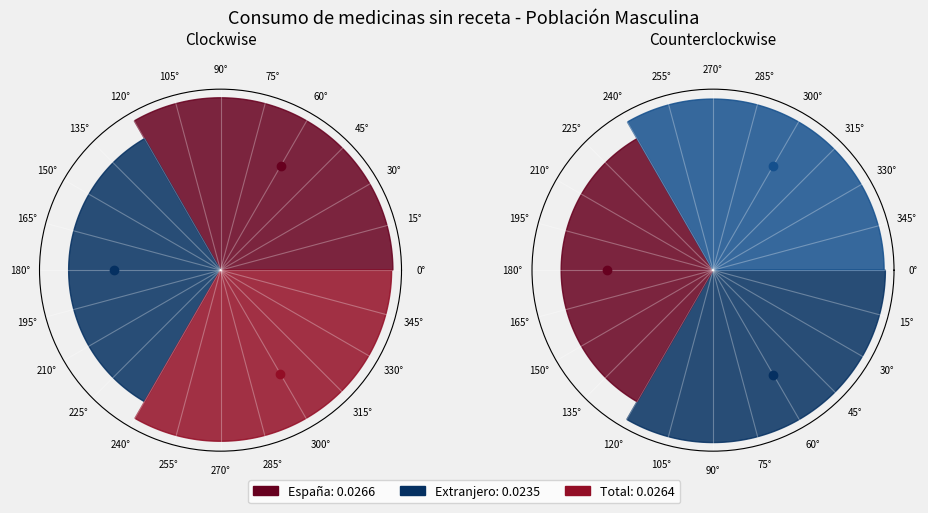

The Extranjero slice represents 31% of the pie. True or false?

True